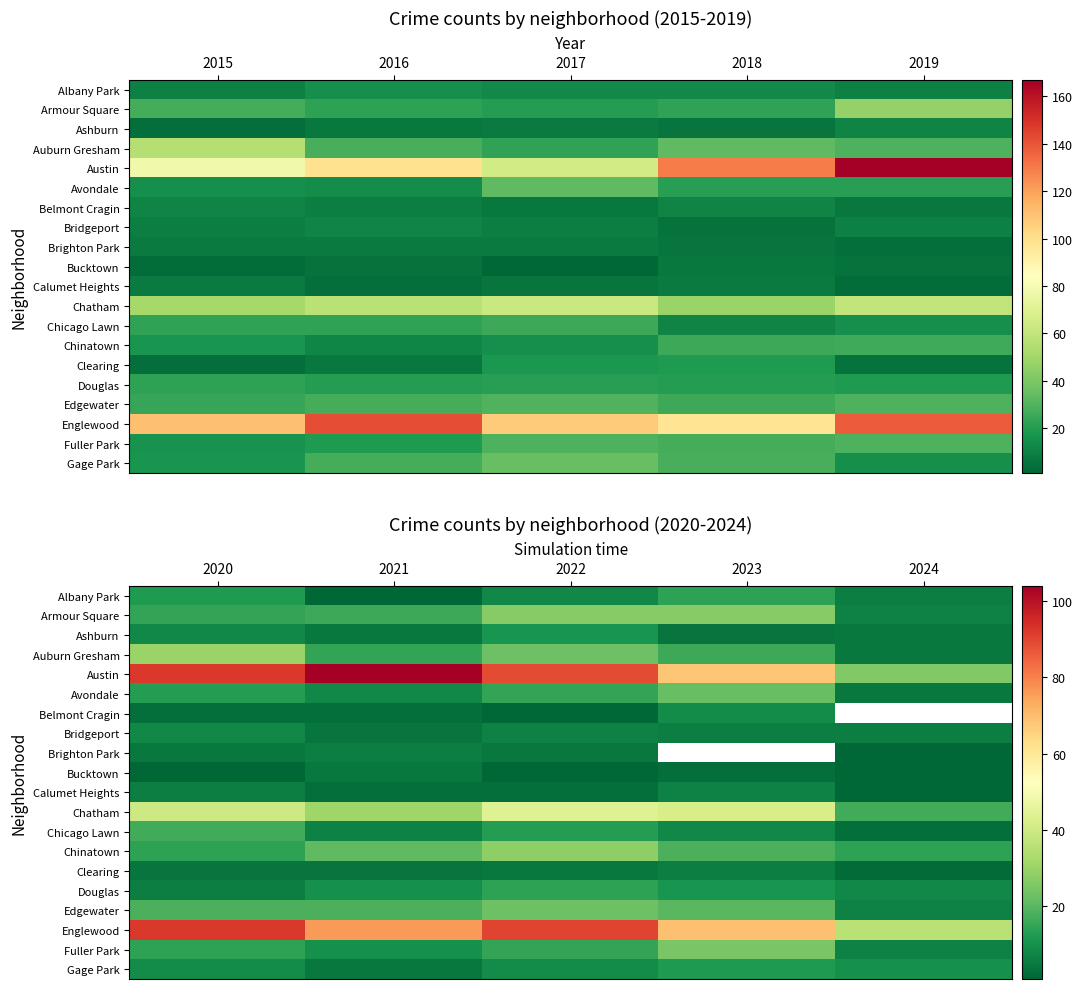

How many data points does each series have?

5